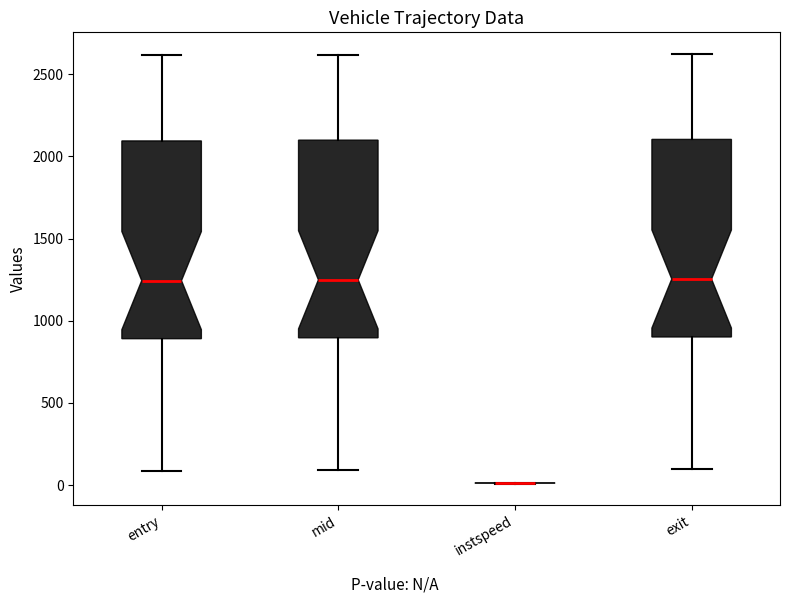

Reading left to right, transcribe this box plot: for each box, give where its median line is, the range the box spans, and where its two whiskers end, as read against the y-axis. The values are not printed on the chart, so give them approximately, as read against the axis.

entry: median 1250, box 900 to 2100, whiskers 100 to 2600
mid: median 1250, box 900 to 2100, whiskers 100 to 2600
instspeed: box collapsed to a line at 0, whiskers 0 to 0
exit: median 1250, box 900 to 2100, whiskers 100 to 2600